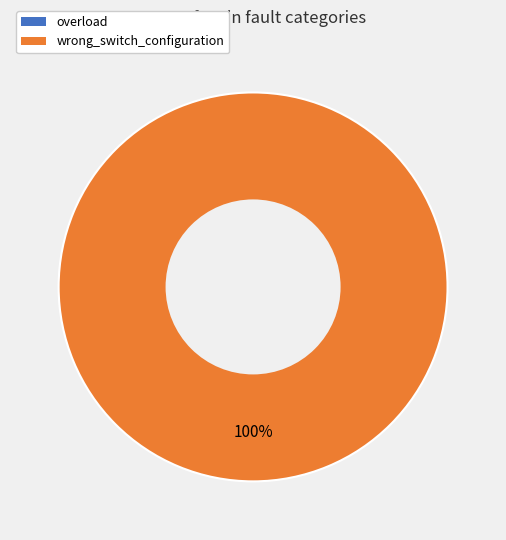

Rank the categories by value from lowest to highest.

overload, wrong_switch_configuration